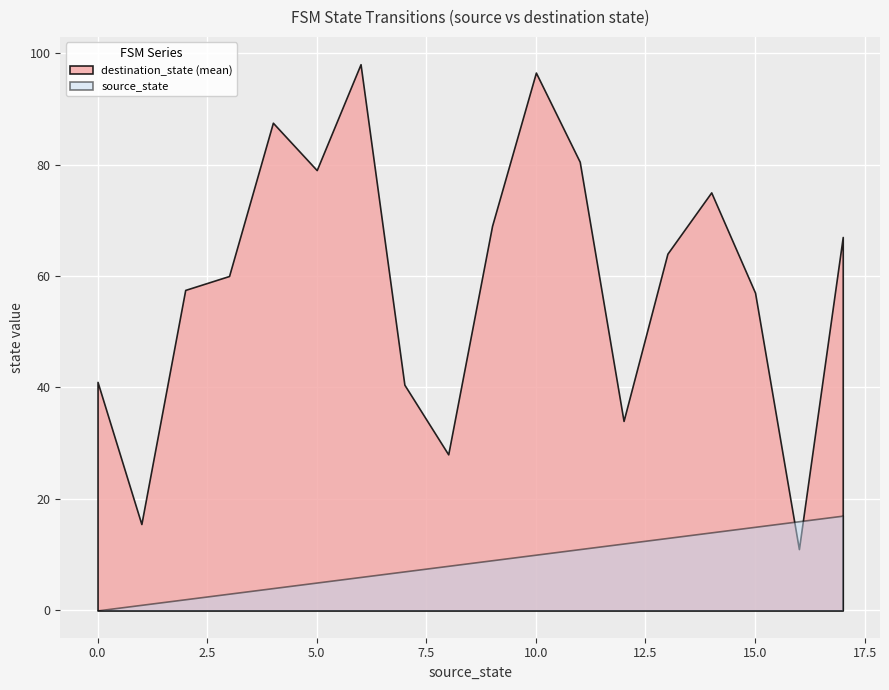

Does the chart display data point markers on the line(s)?

No